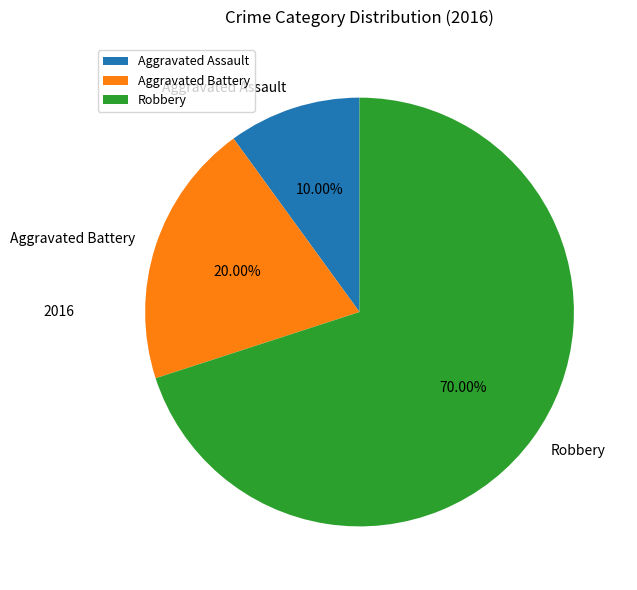

How many segments does this pie chart have?

3